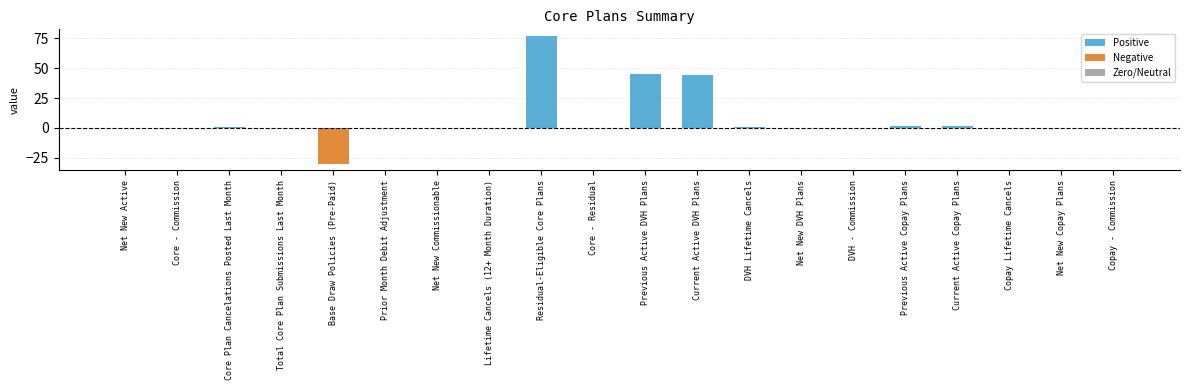

Are the bars horizontal?

No